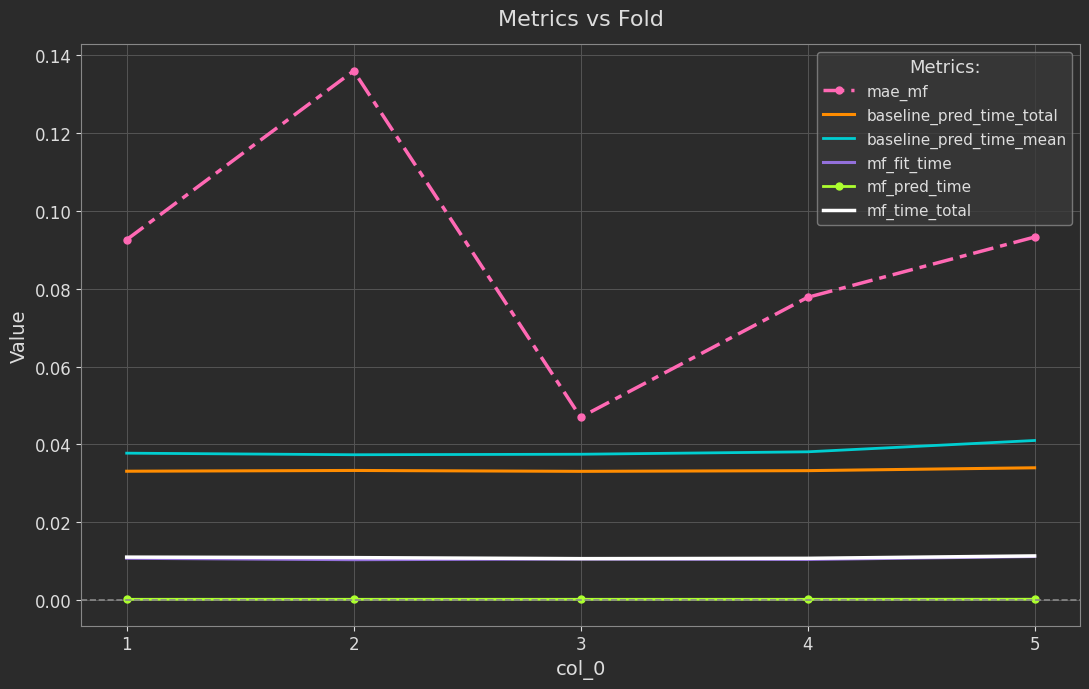

Is the value of baseline_pred_time_mean at 3 greater than the value of baseline_pred_time_total at 5?

Yes